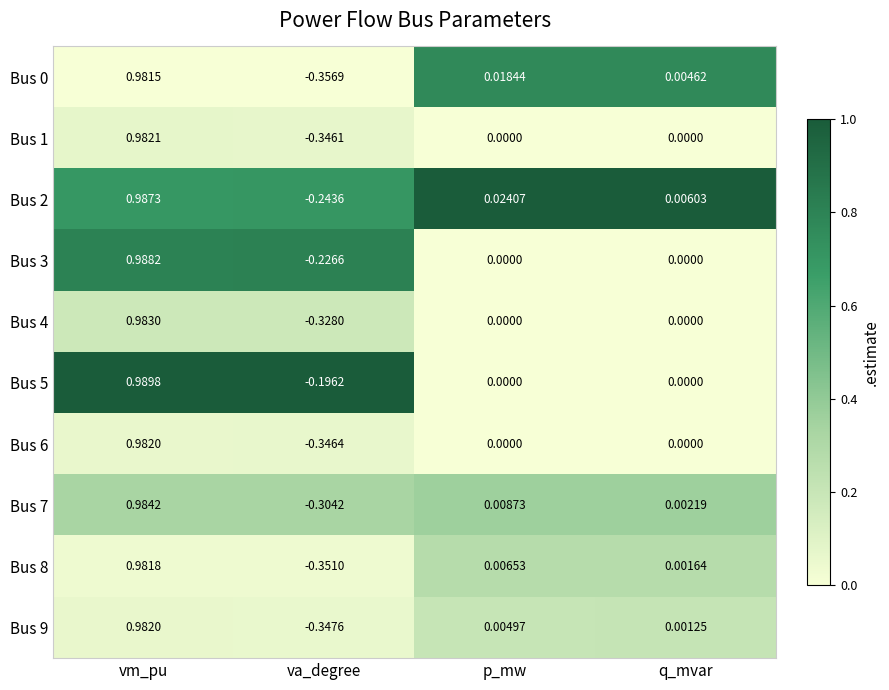

At which category does the chart reach its minimum across all series?

va_degree